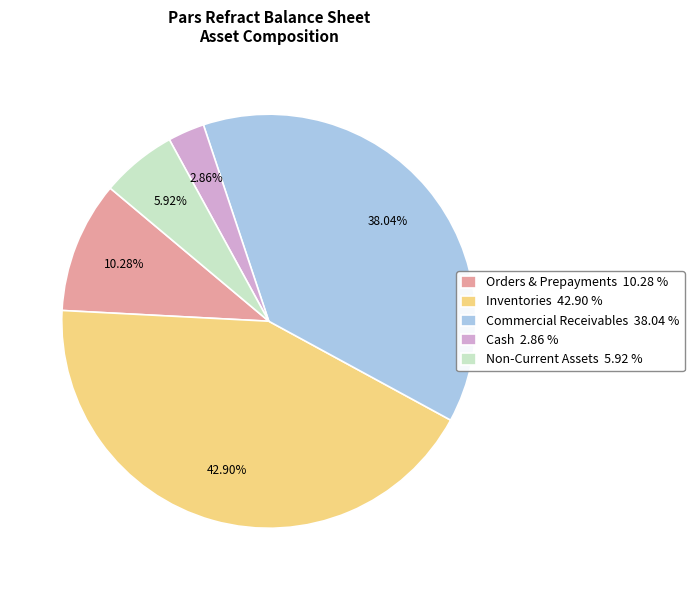

Which category has the smallest portion of the pie?

Cash 2.86 %